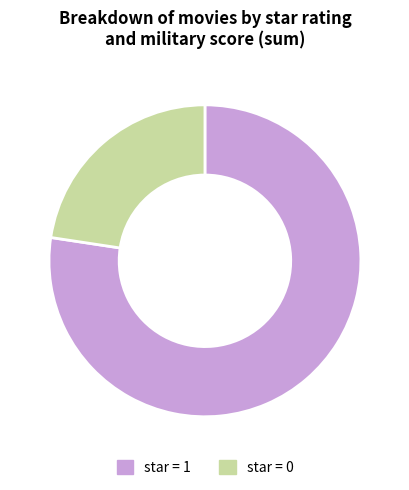

Which category has the biggest portion of the pie?

star = 1